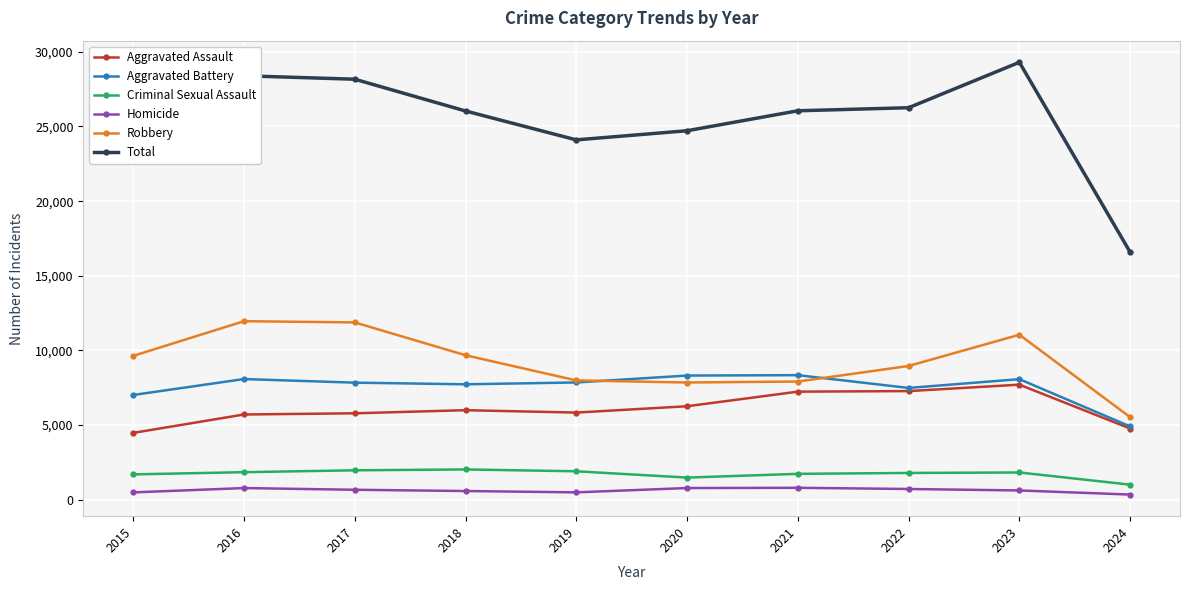

What is the lowest value of the Aggravated Battery series?

4913